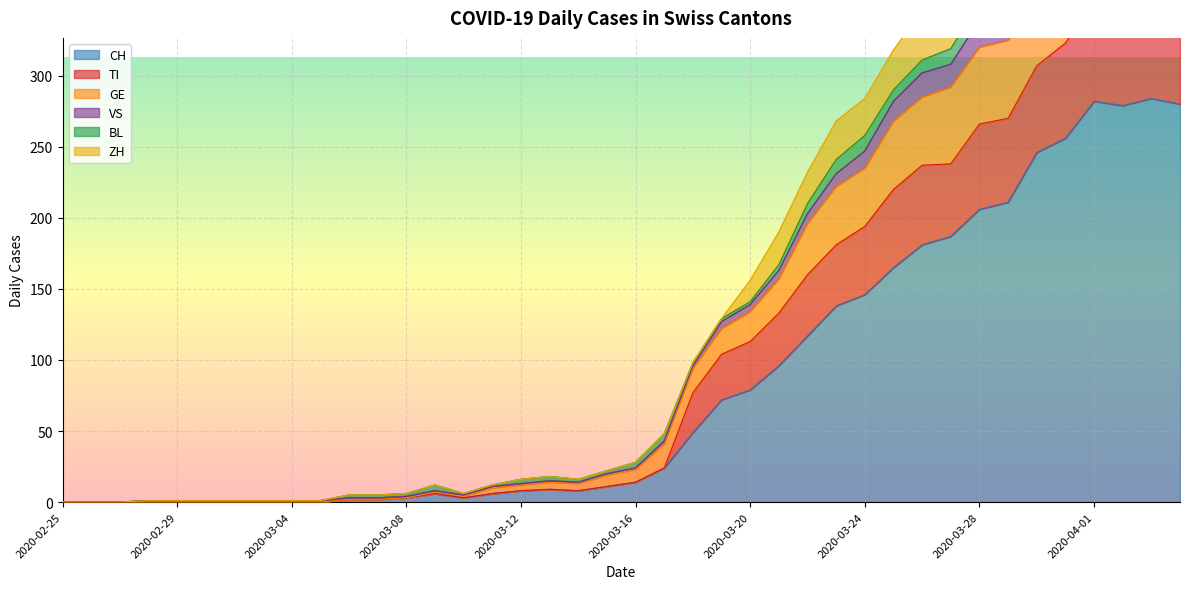

What is the difference between the VS values at 2020-03-08 and 2020-03-07?

1